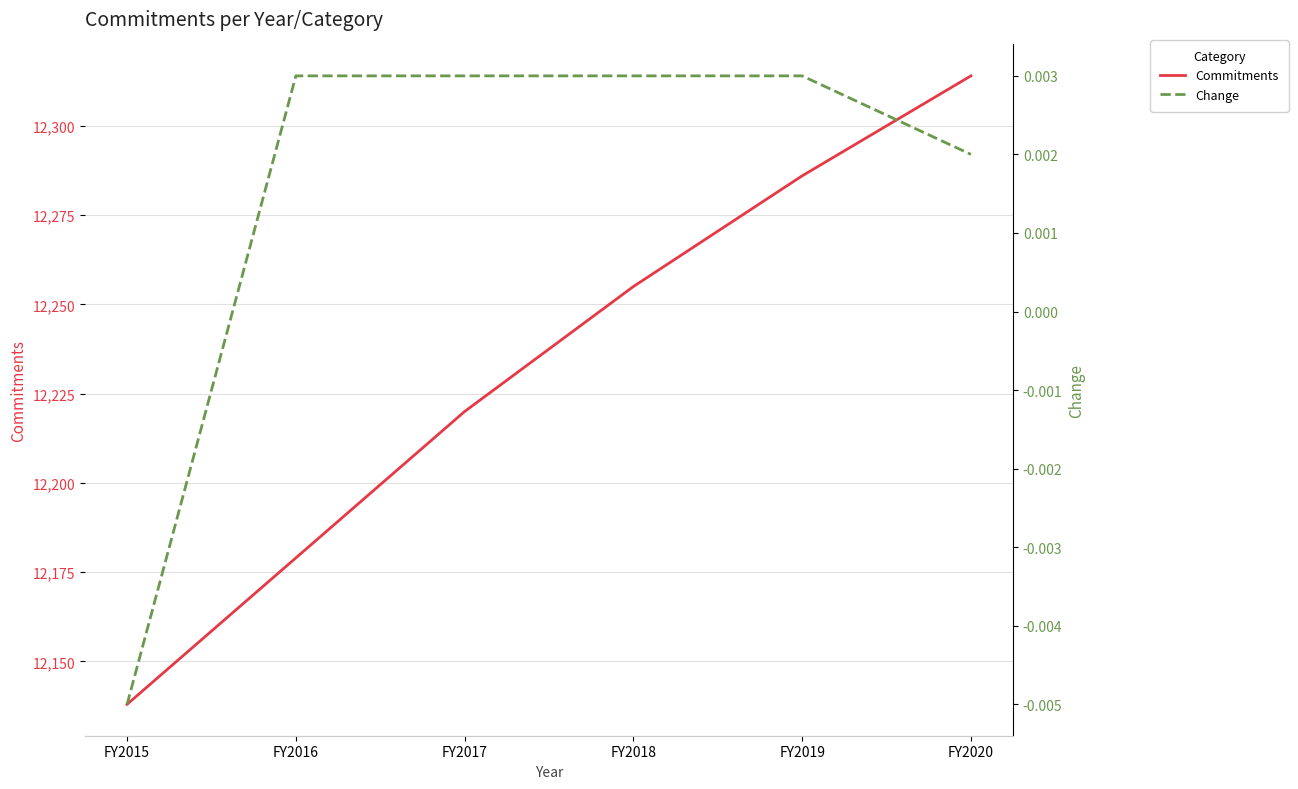

Is this an area chart (filled region under the line)?

No